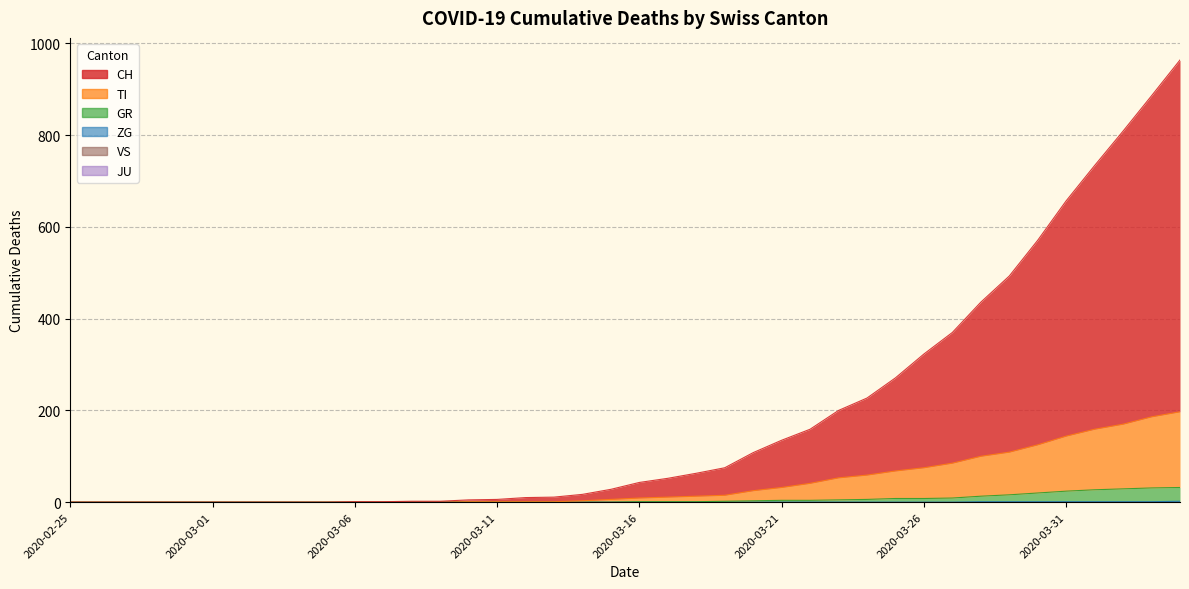

At which category does the chart reach its peak across all series?

2020-04-04